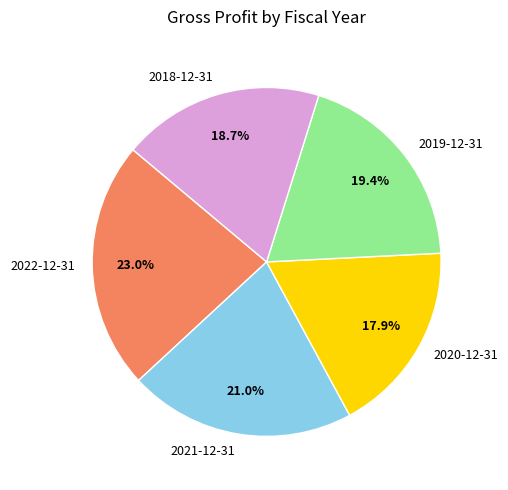

Does any single category account for the majority?

No